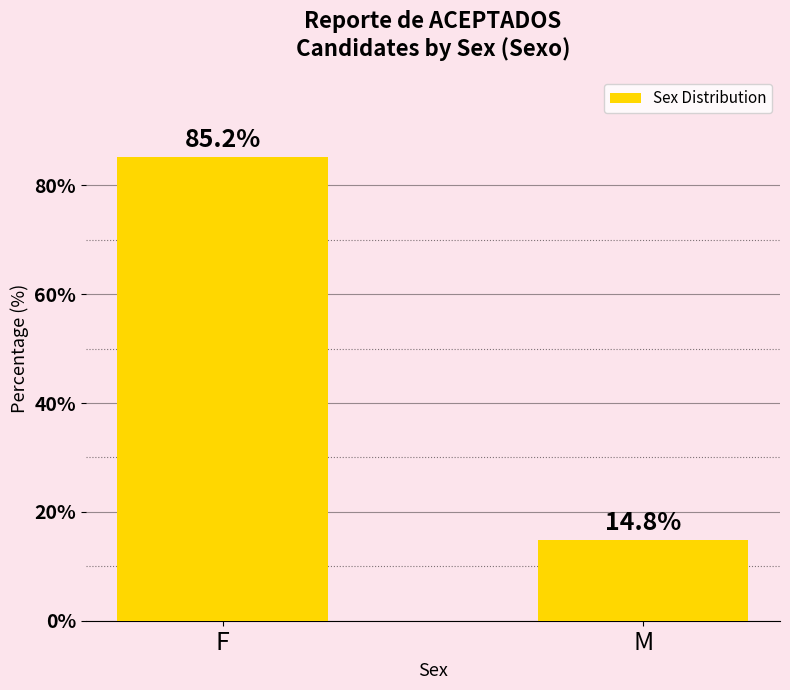

What value does the data have at F?

85.2